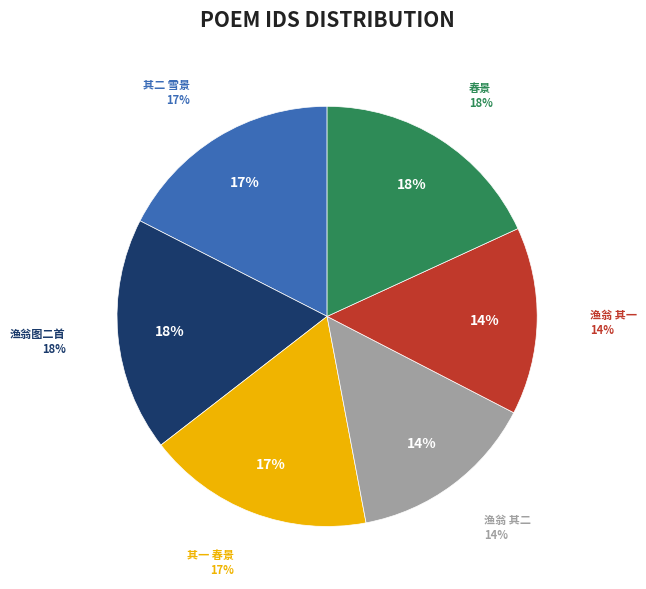

To the nearest percent, what is the difference between the largest and smallest slice percentages?

4%